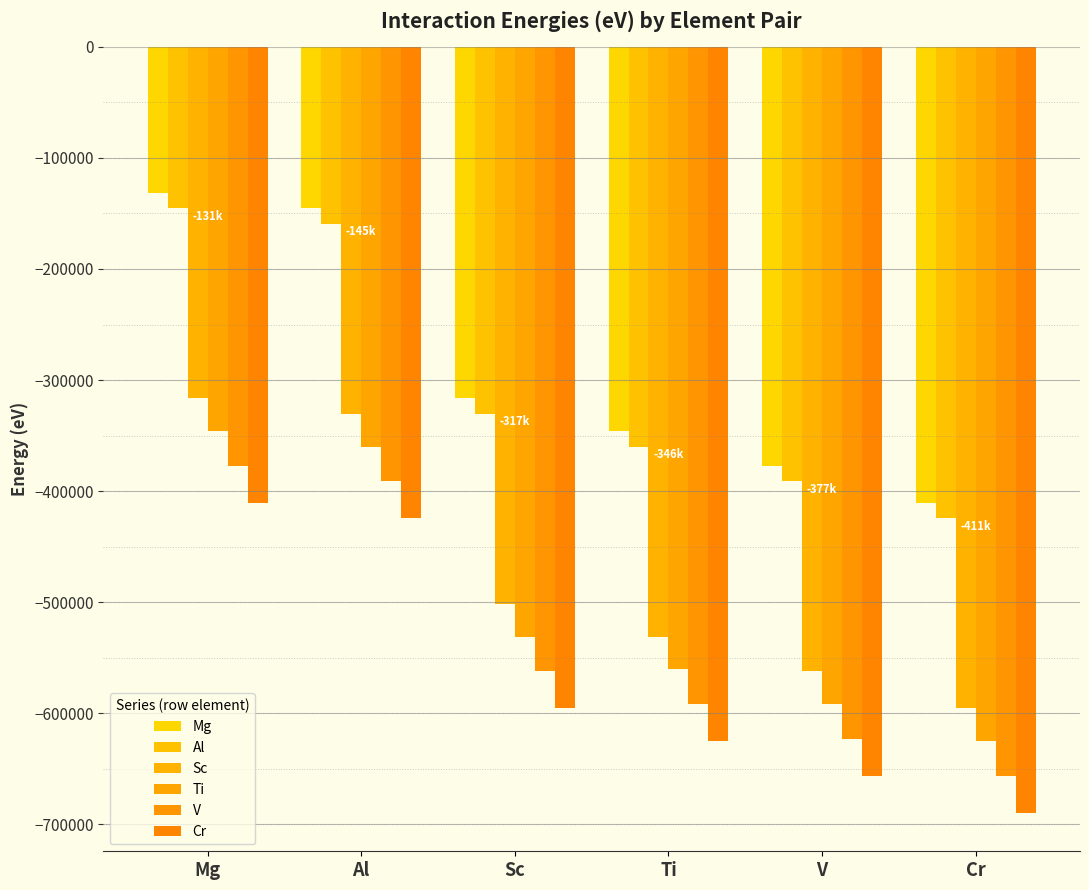

What is the difference between the Cr values at Mg and Cr?

279164.6